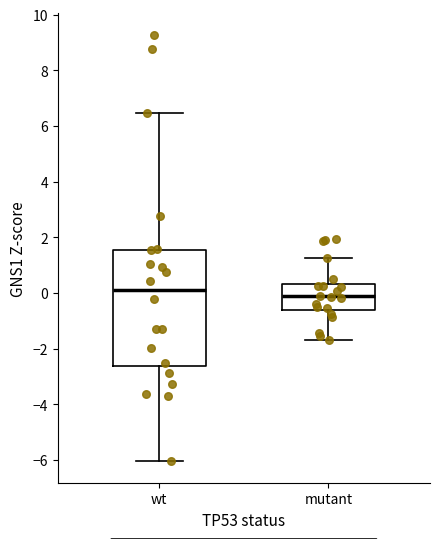

Where is the lower edge of the box for mutant on the y-axis? The values are not printed on the chart, so give them approximately, as read against the axis.

-0.6